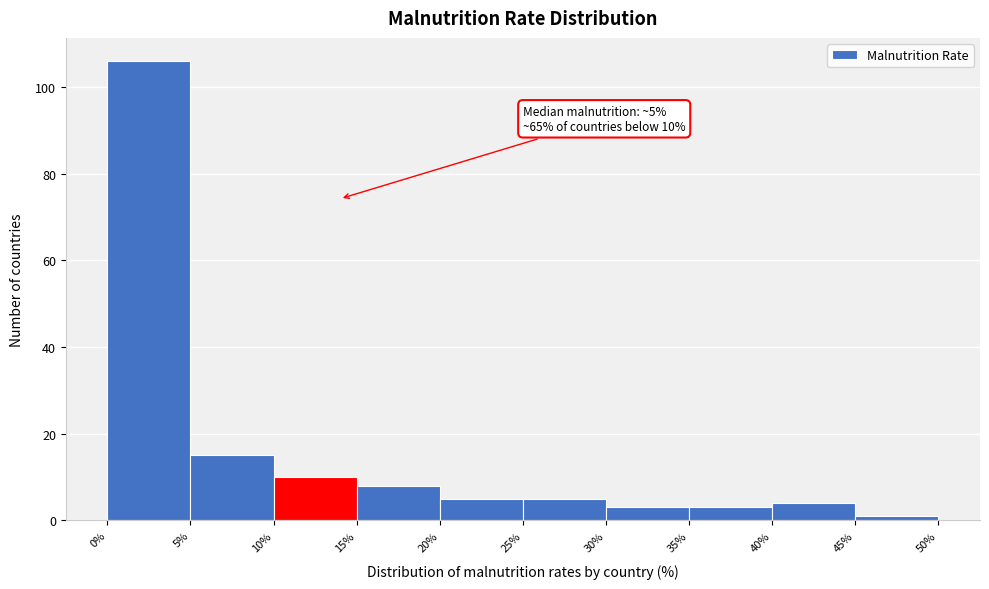

Over which range of the x-axis is the bar tallest?

0% to 5%